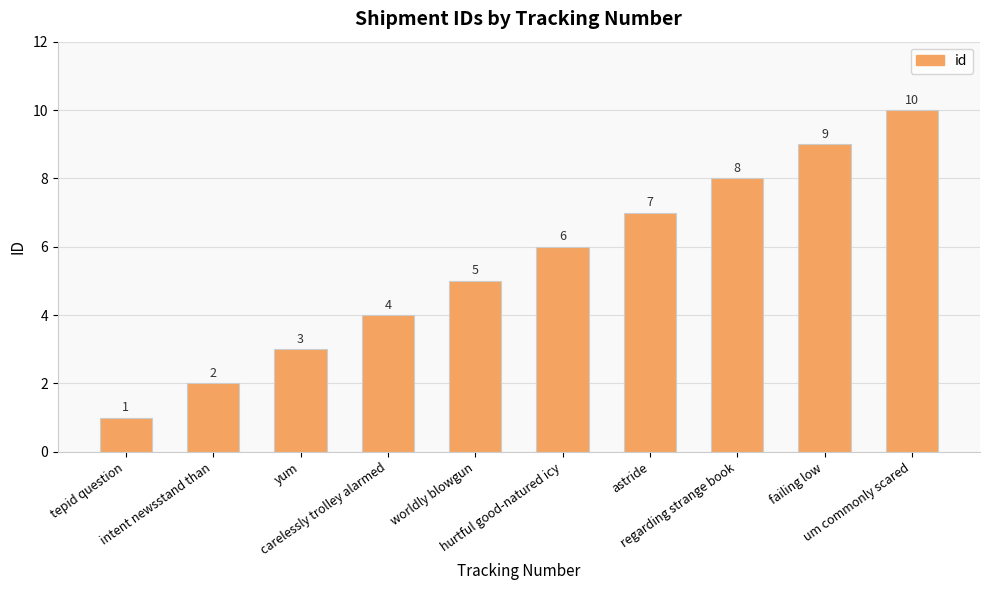

Reading left to right, extract all data points from this chart.

1	2	3	4	5	6	7	8	9	10